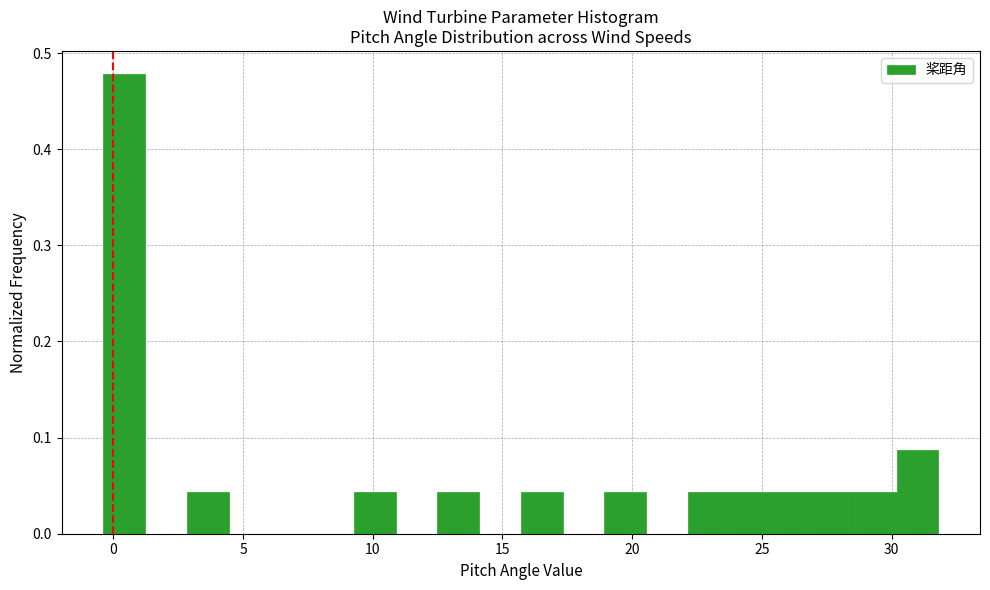

Read against the x-axis, roughly where is the centre of the tallest bar?

0.5